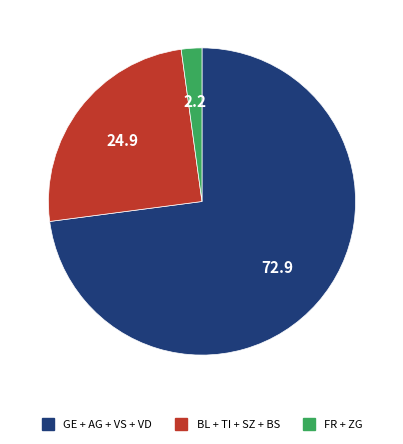

Is there a majority slice in this chart?

Yes